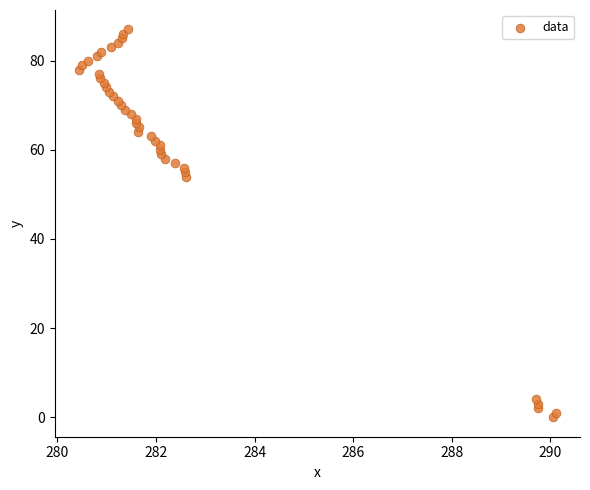

What is the range of Y values (max minus min)?

87